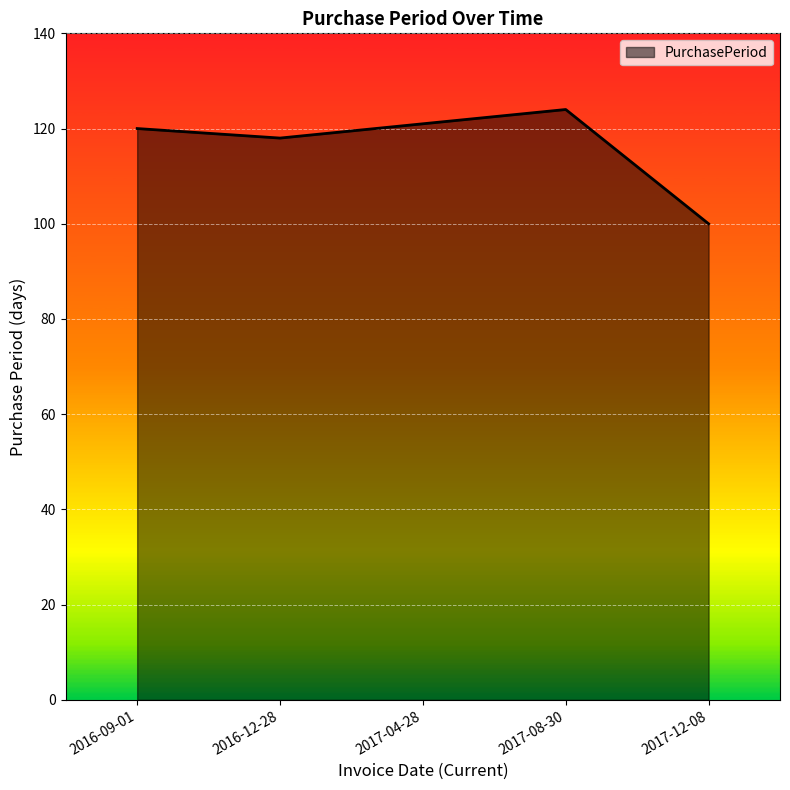

What position from the right is 2016-09-01?

5